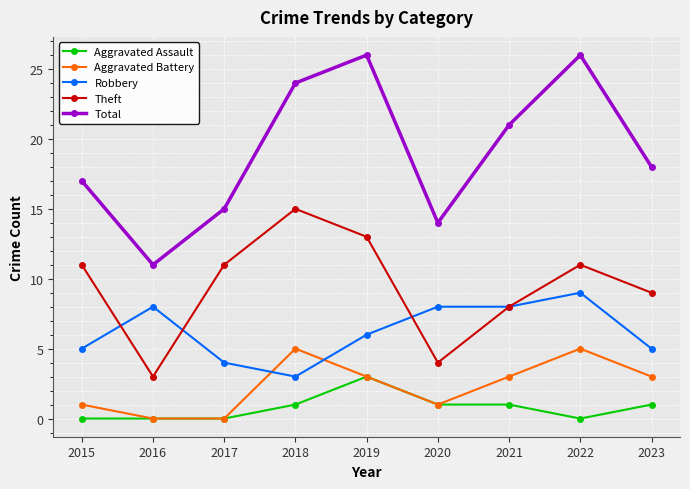

What is the highest value of the Total series?

26